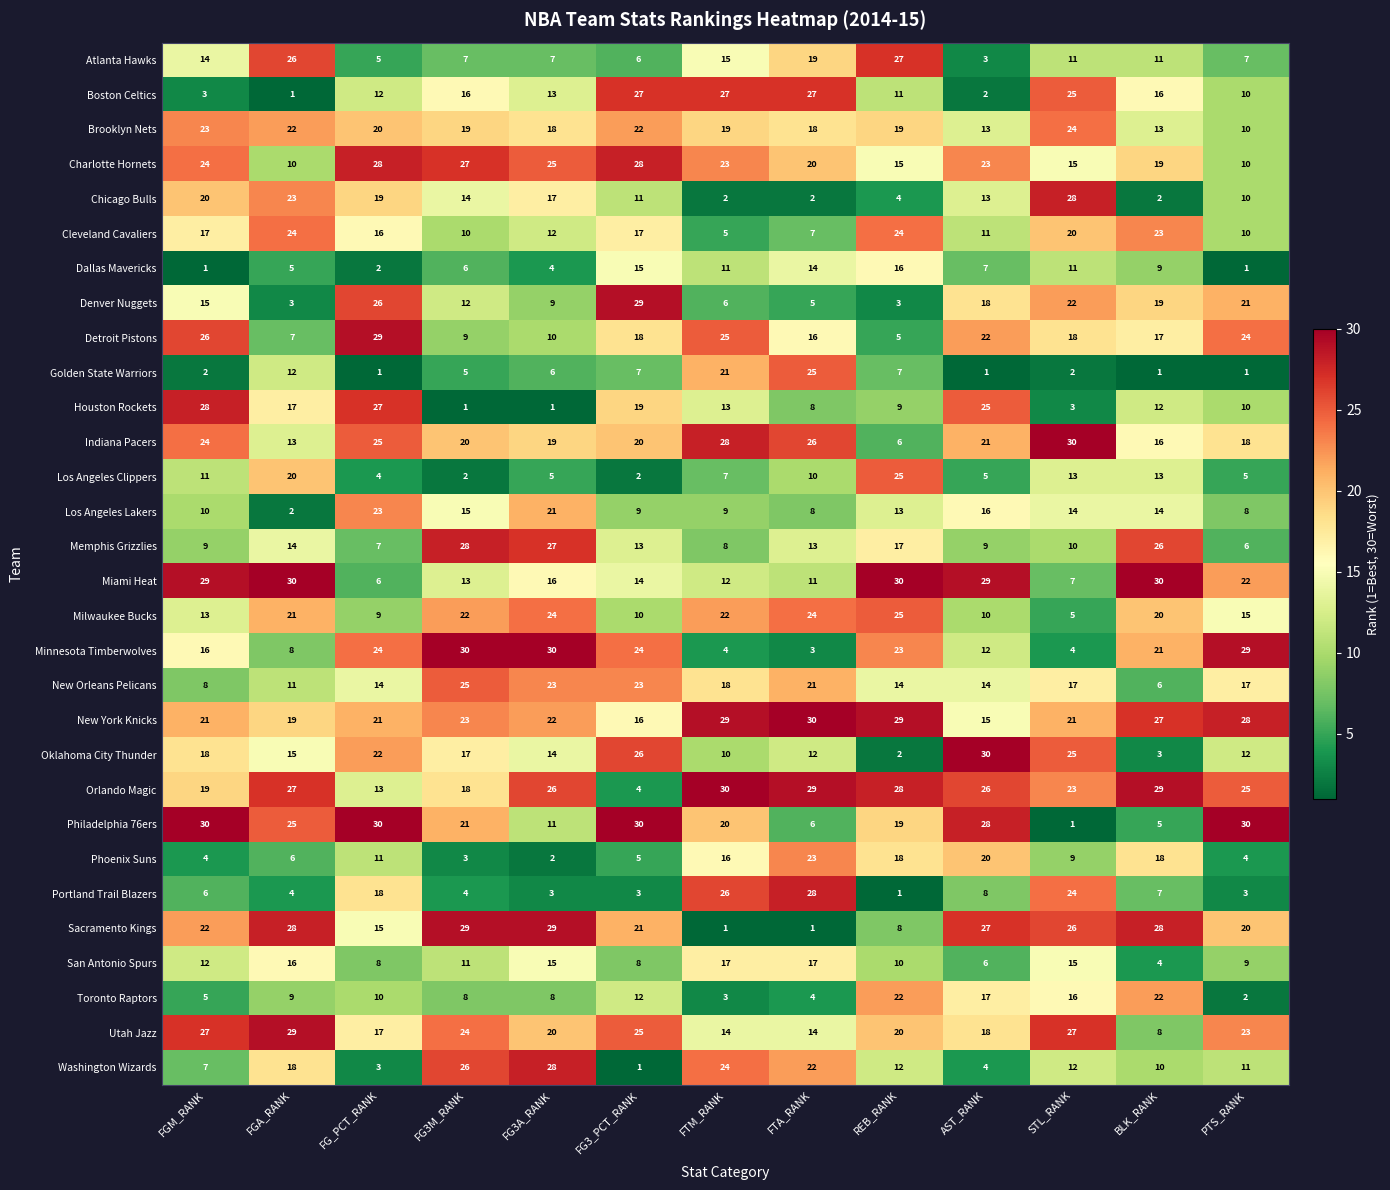

What is the average value of the Detroit Pistons series?

17